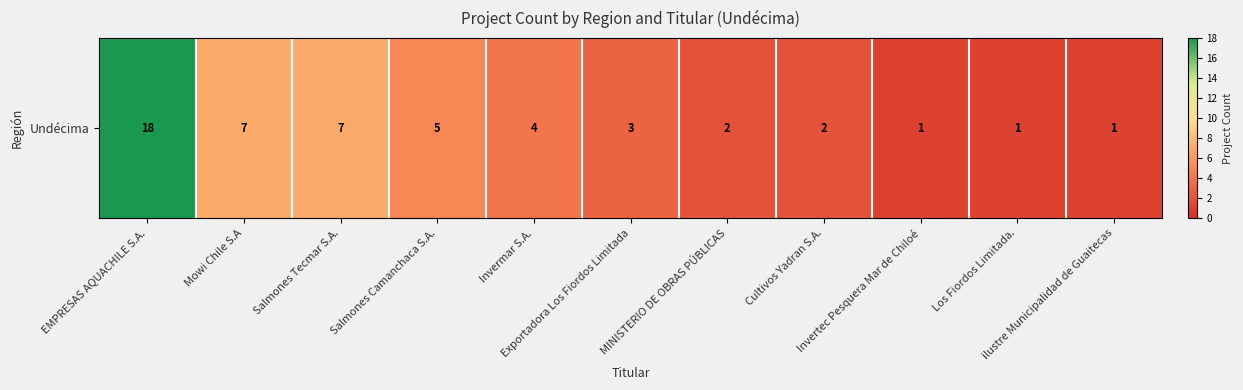

The value at Exportadora Los Fiordos Limitada is 4. True or false?

False